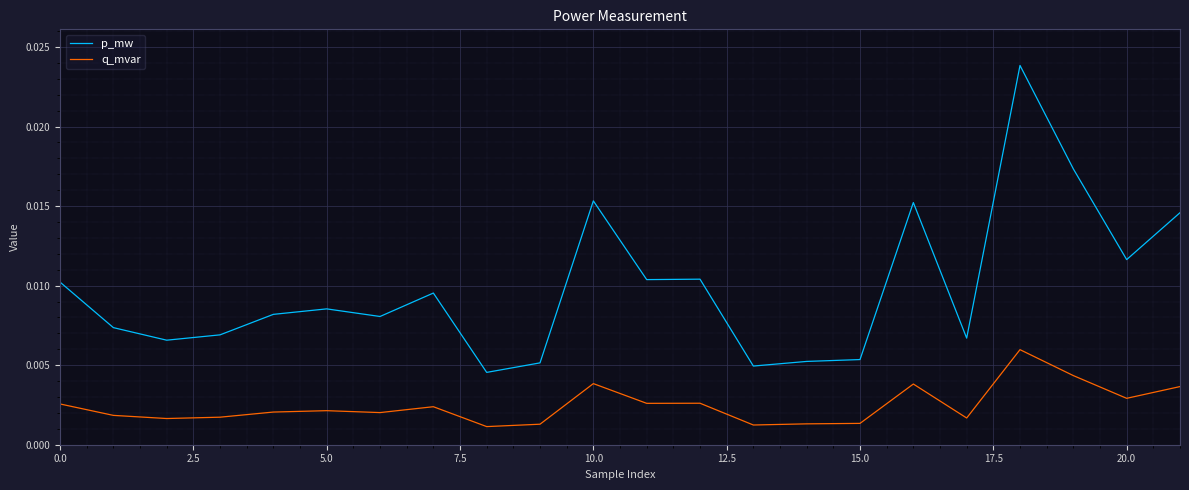

Rank the series by their average value, from lowest to highest.

q_mvar, p_mw